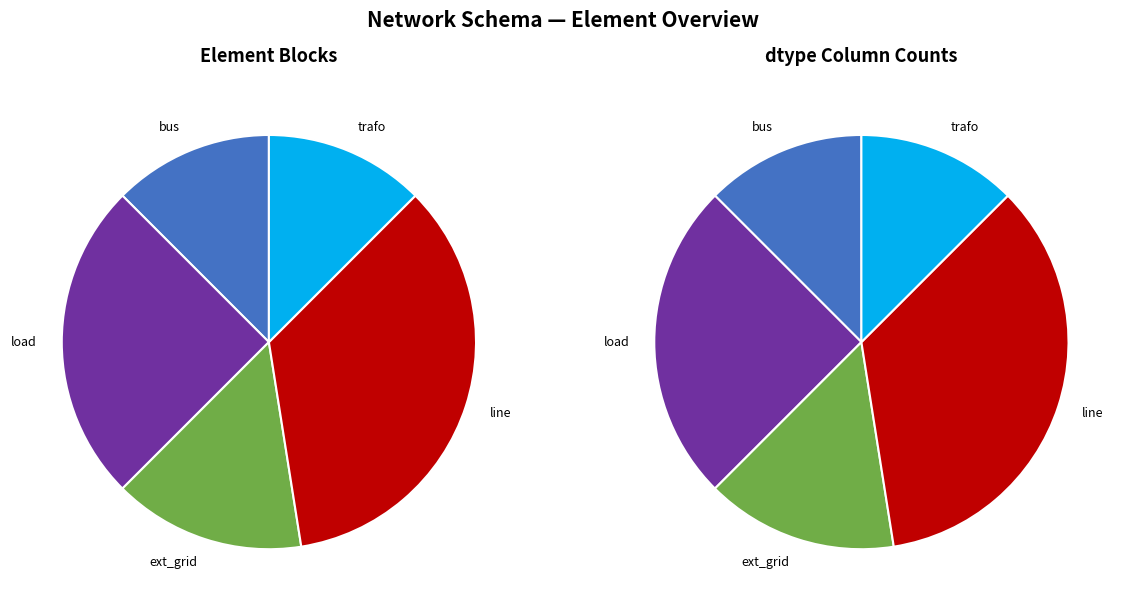

How many segments does this pie chart have?

5